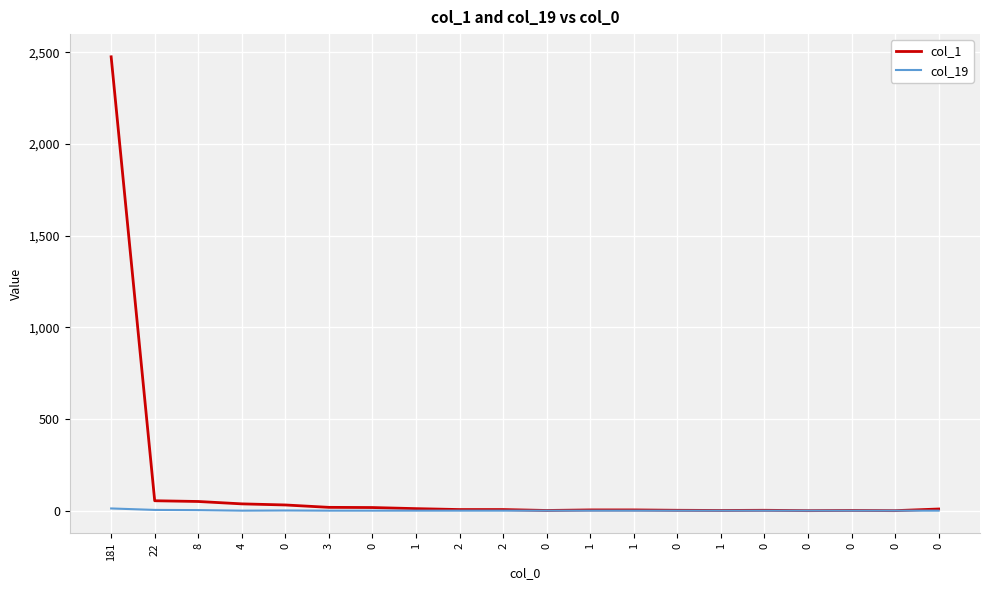

List the series in order of their overall mean, lowest first.

col_19, col_1